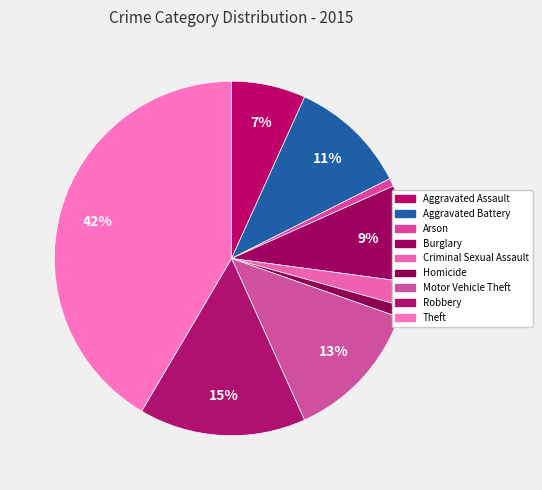

Is Aggravated Assault the majority of the pie?

No